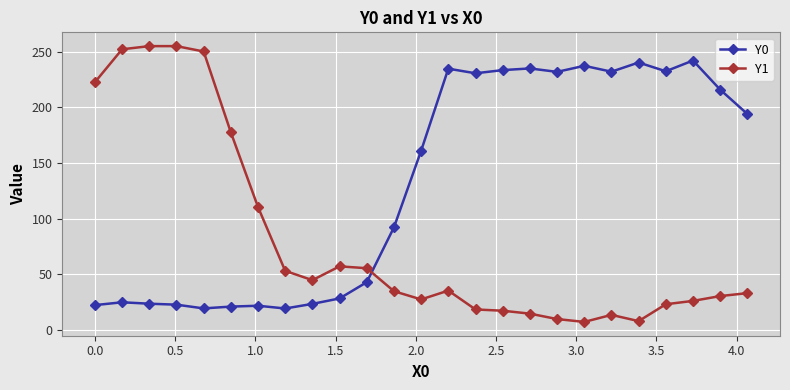

Which series has the widest spread of values?

Y1